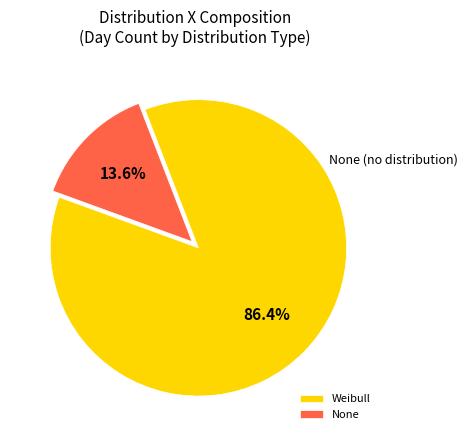

Does Weibull account for over 50% of the chart?

Yes